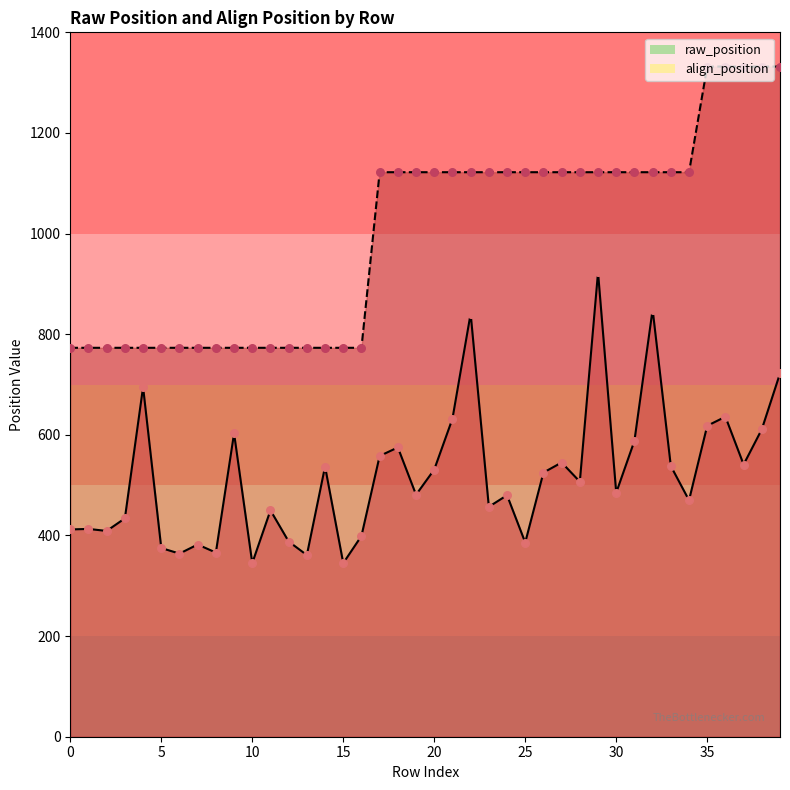

What are all the series names shown in the legend?

raw_position, align_position